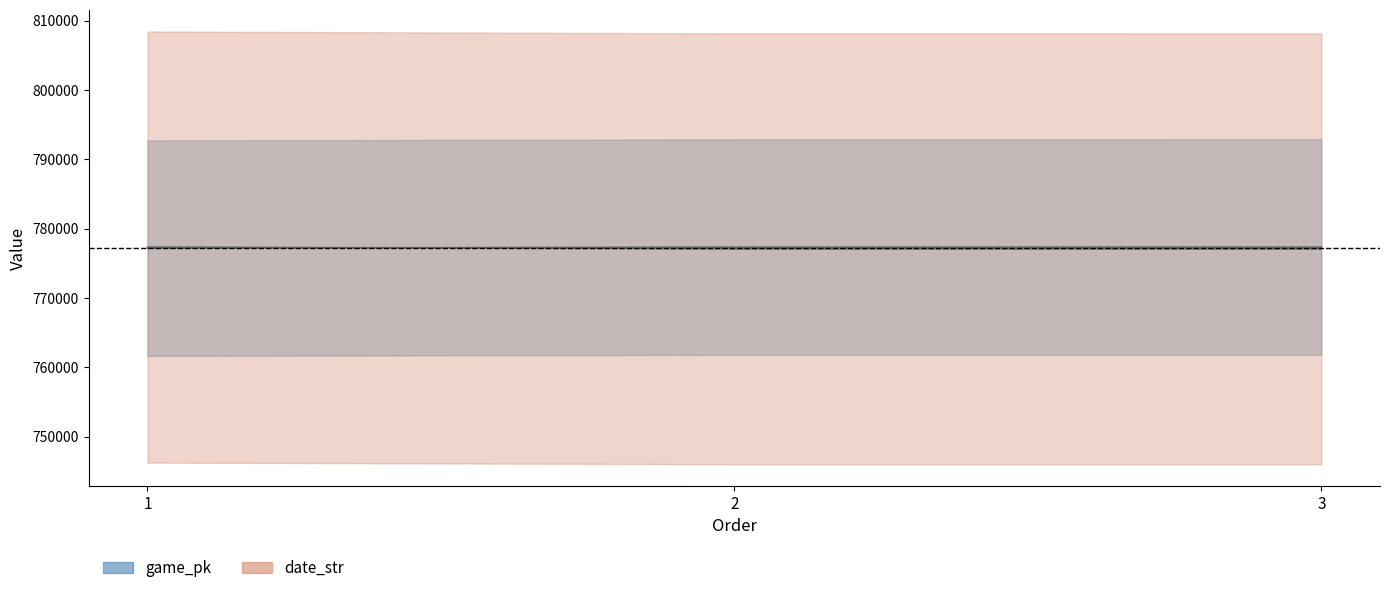

At 3, list the series in order from smallest to largest.

date_str, game_pk